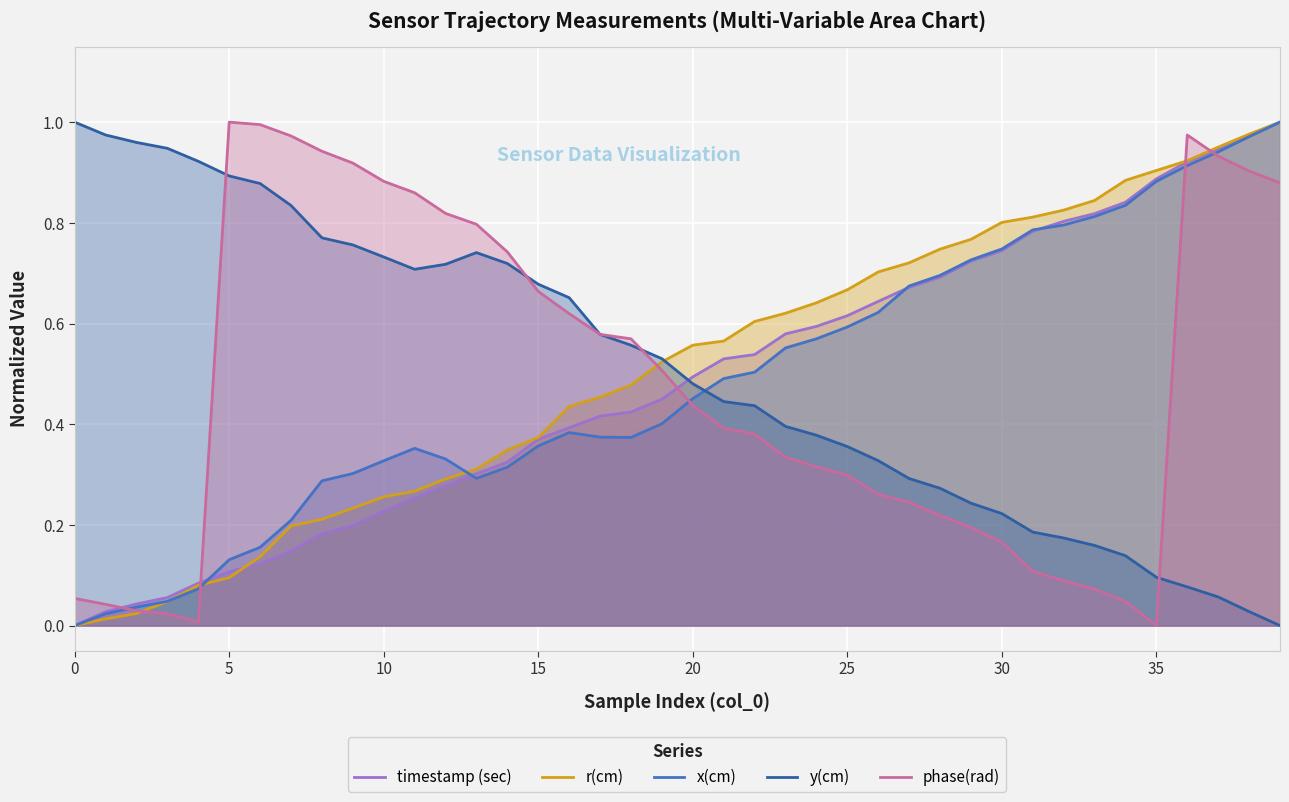

How many lines are shown in the chart?

5